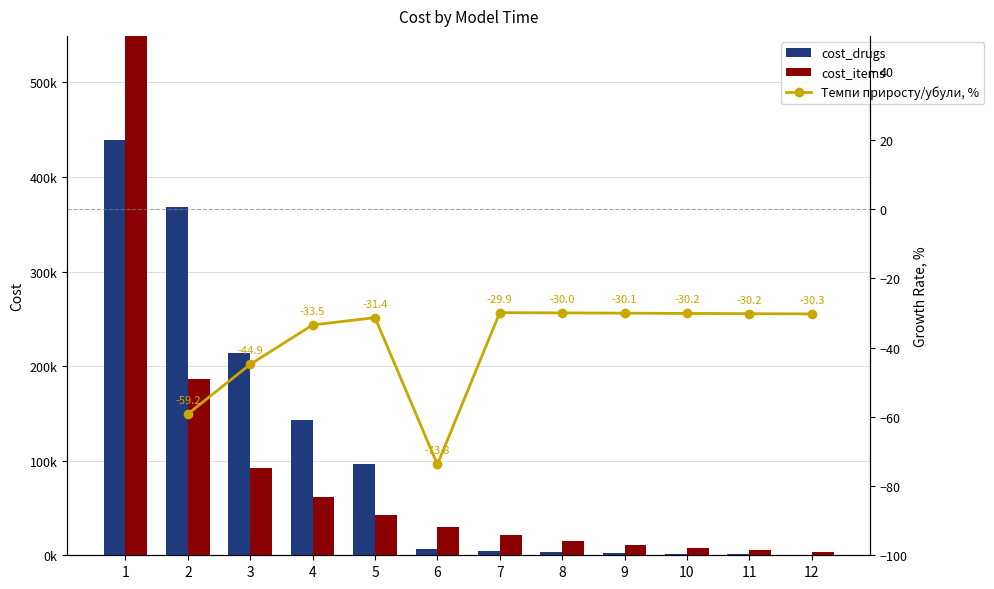

The value of cost_items at 10 is 9947.7. True or false?

False